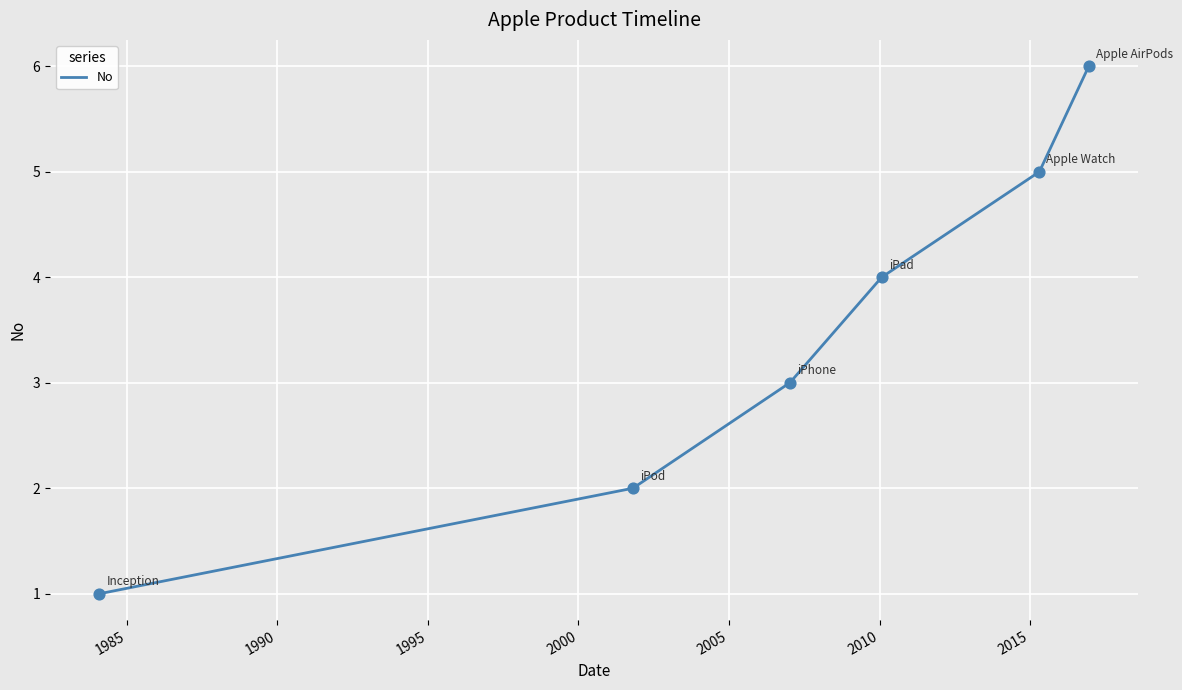

What is the greatest value displayed?

6